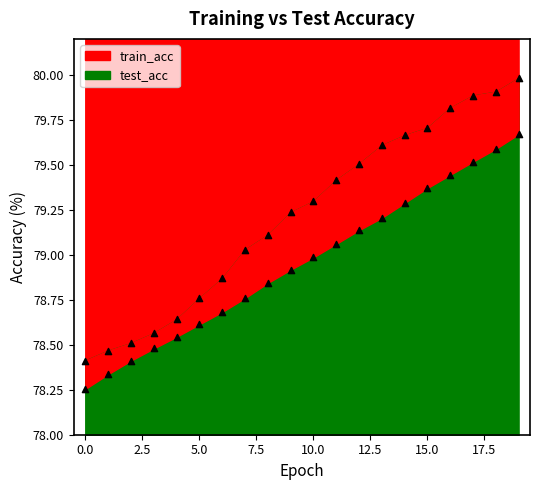

What is the total value across all series at 9?

158.2